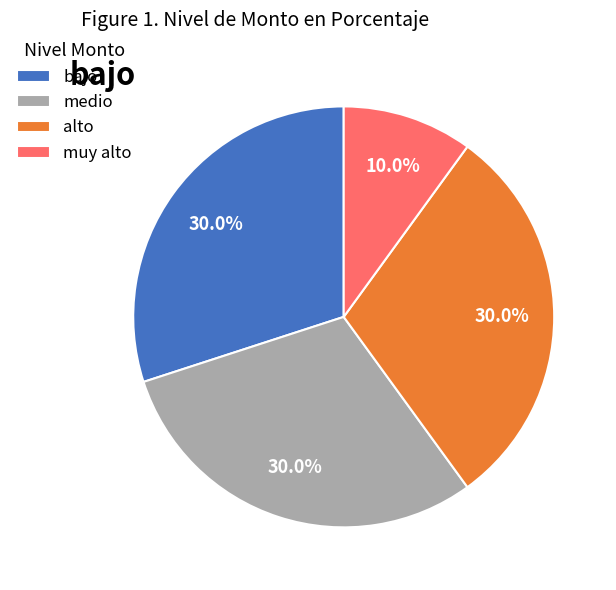

What is the total percentage of alto and bajo?

60.0%